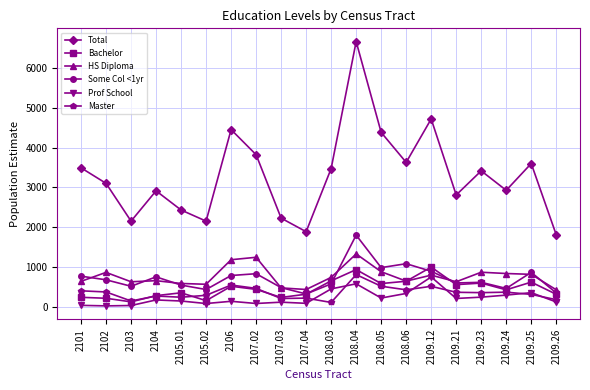

What is the highest value of the Total series?

6658